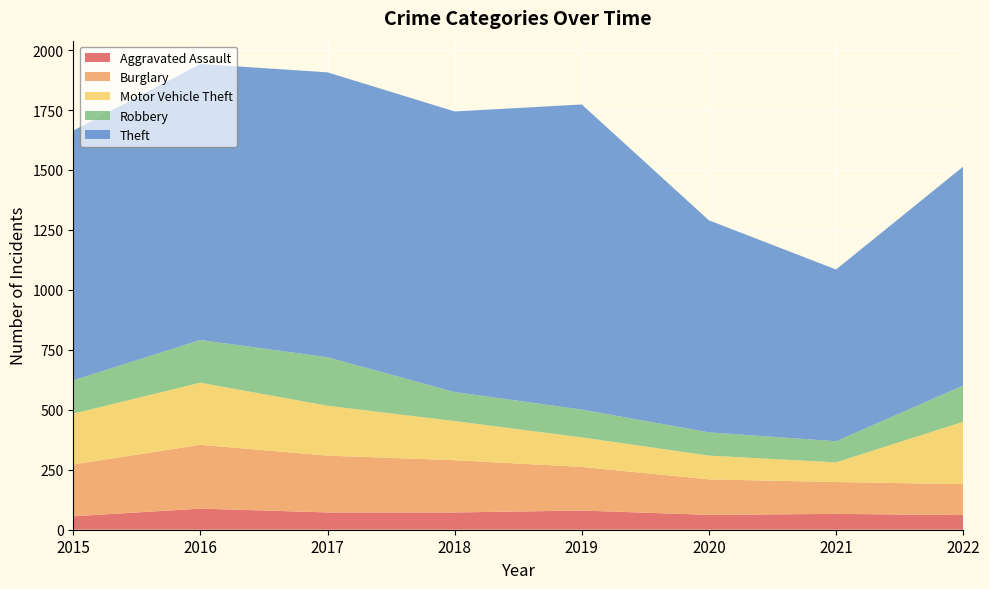

Reading right to left, extract all data points from this chart.

Aggravated Assault: 2022=61	2021=66	2020=62	2019=80	2018=72	2017=72	2016=88	2015=56
Burglary: 2022=129	2021=133	2020=148	2019=182	2018=218	2017=237	2016=266	2015=216
Motor Vehicle Theft: 2022=260	2021=82	2020=99	2019=123	2018=163	2017=208	2016=259	2015=212
Robbery: 2022=151	2021=88	2020=97	2019=116	2018=121	2017=202	2016=178	2015=139
Theft: 2022=913	2021=716	2020=884	2019=1272	2018=1170	2017=1188	2016=1151	2015=1041